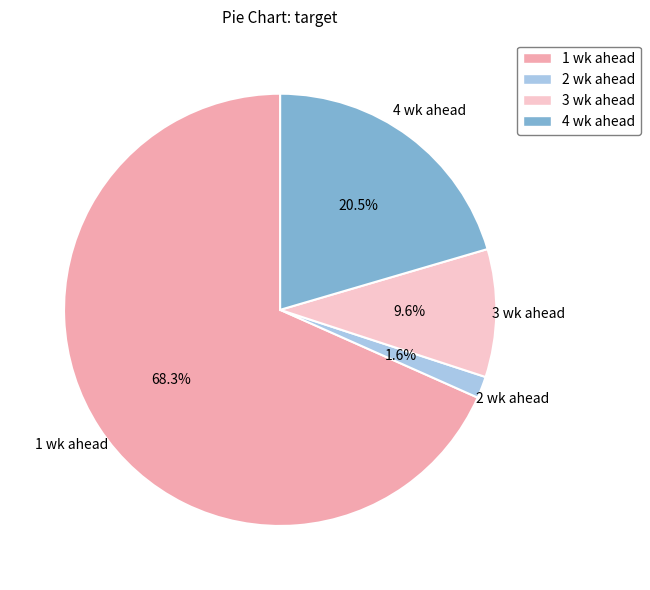

Rank the categories by value from lowest to highest.

2 wk ahead, 3 wk ahead, 4 wk ahead, 1 wk ahead